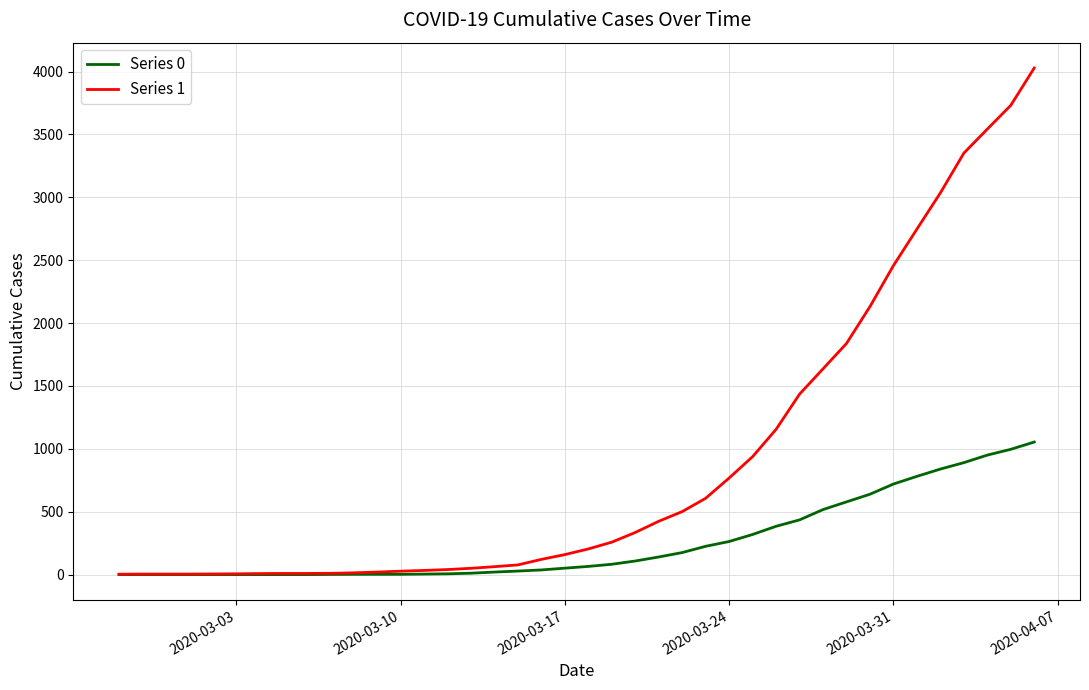

How many values in the Series 0 series are below 65?

20